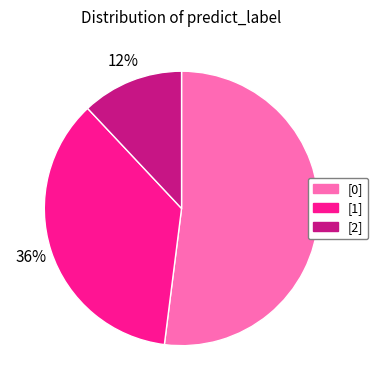

How many slices are in this pie chart?

3